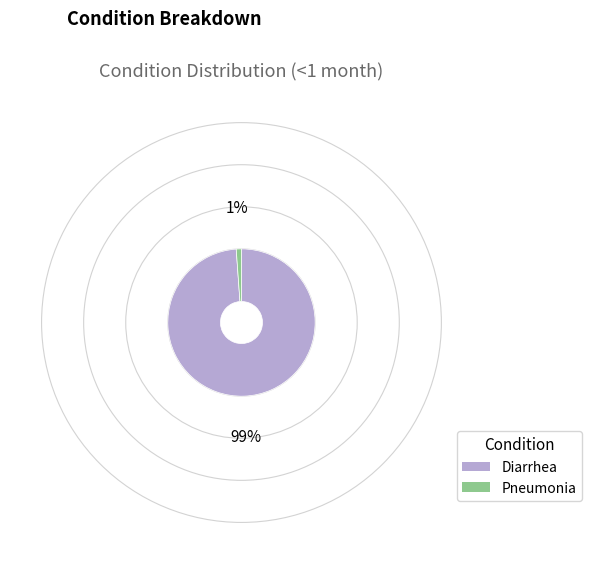

Does Diarrhea account for over 50% of the chart?

Yes